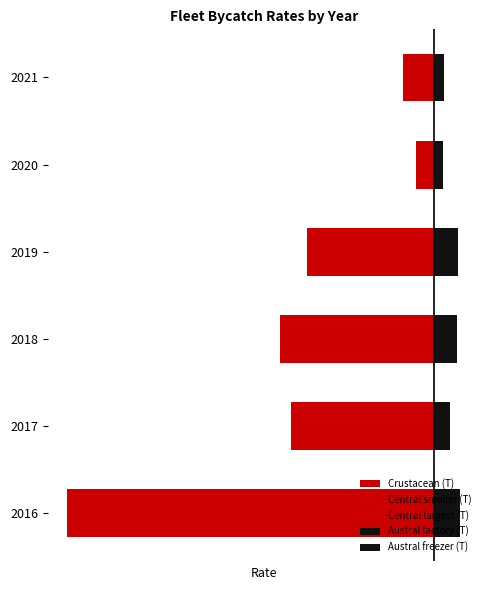

Are the bars horizontal?

Yes